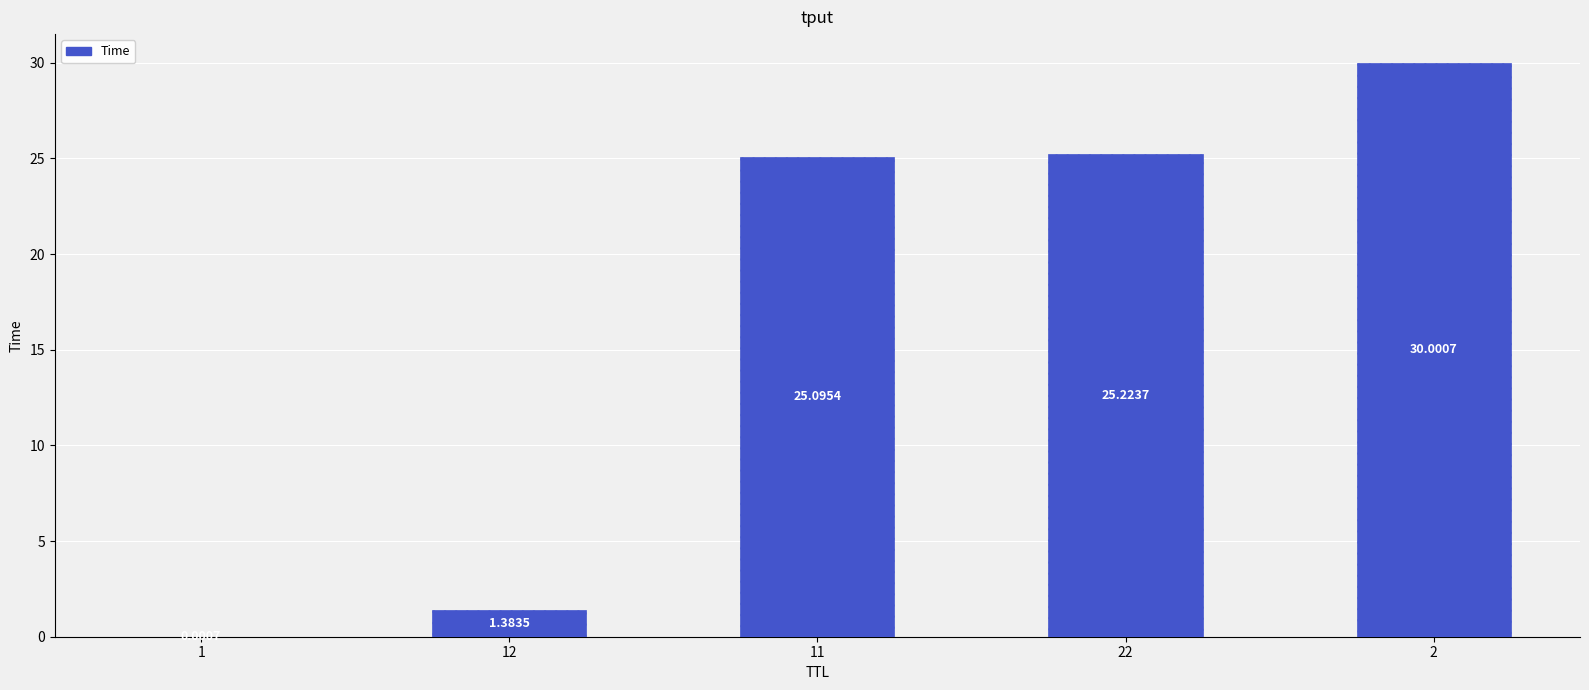

The chart shows a value of 38.0 at 22. True or false?

False